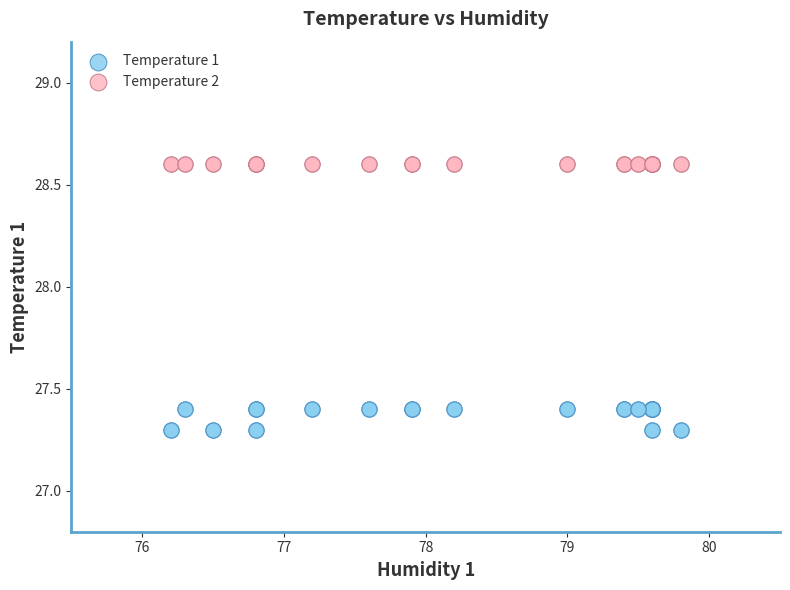

Which series contains the lowest Y value?

Temperature 1